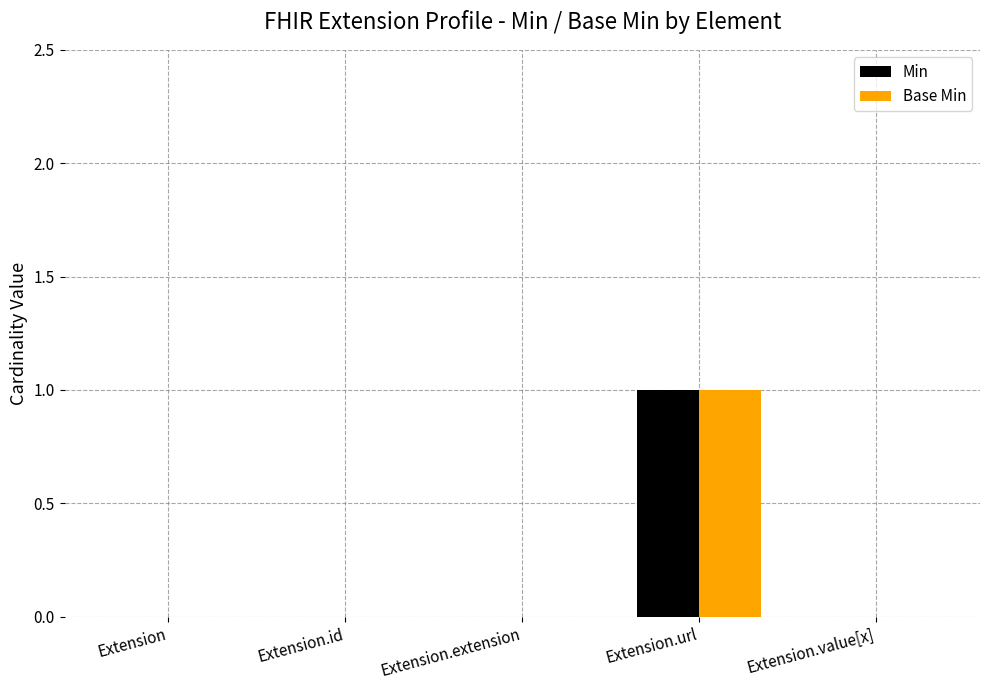

Are the bars grouped side by side (vs. stacked)?

Yes